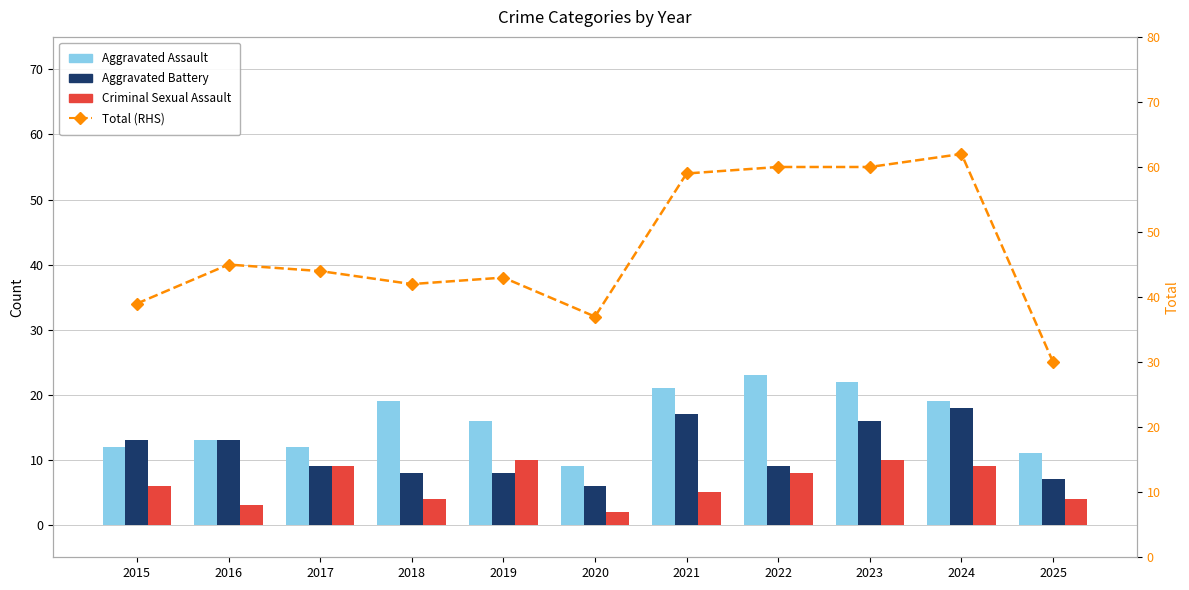

True or false: Criminal Sexual Assault has a value of 4 at 2025.

True